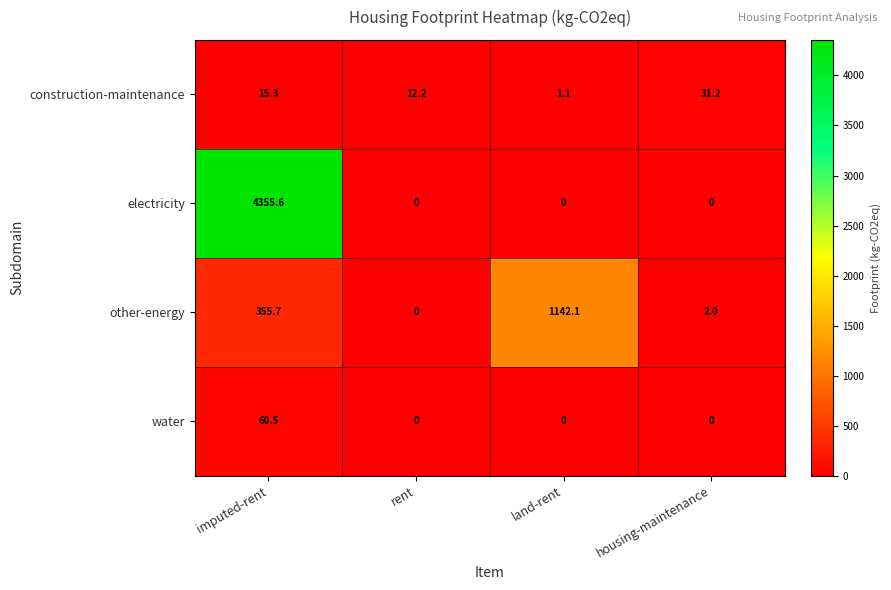

How many values in water are above zero?

1